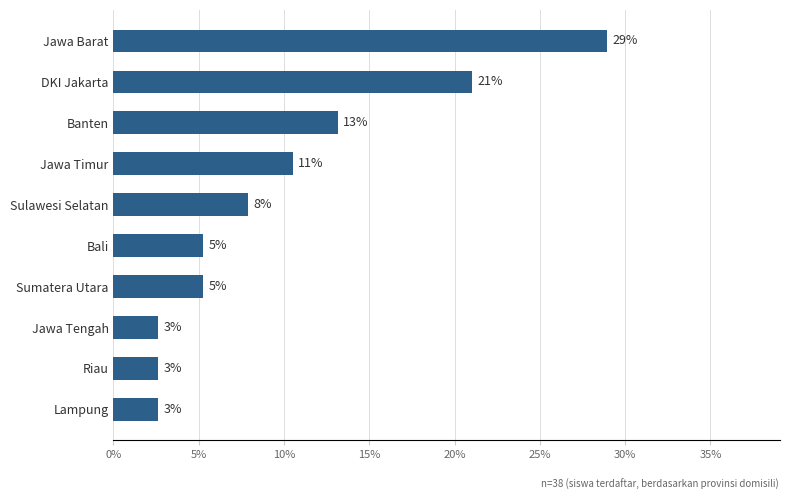

What is the minimum value shown in the chart?

2.6